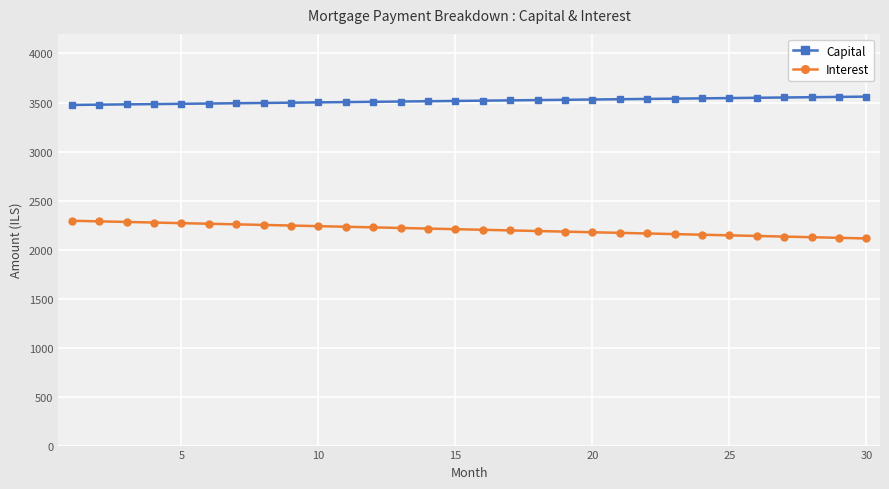

Which series has the widest spread of values?

Interest